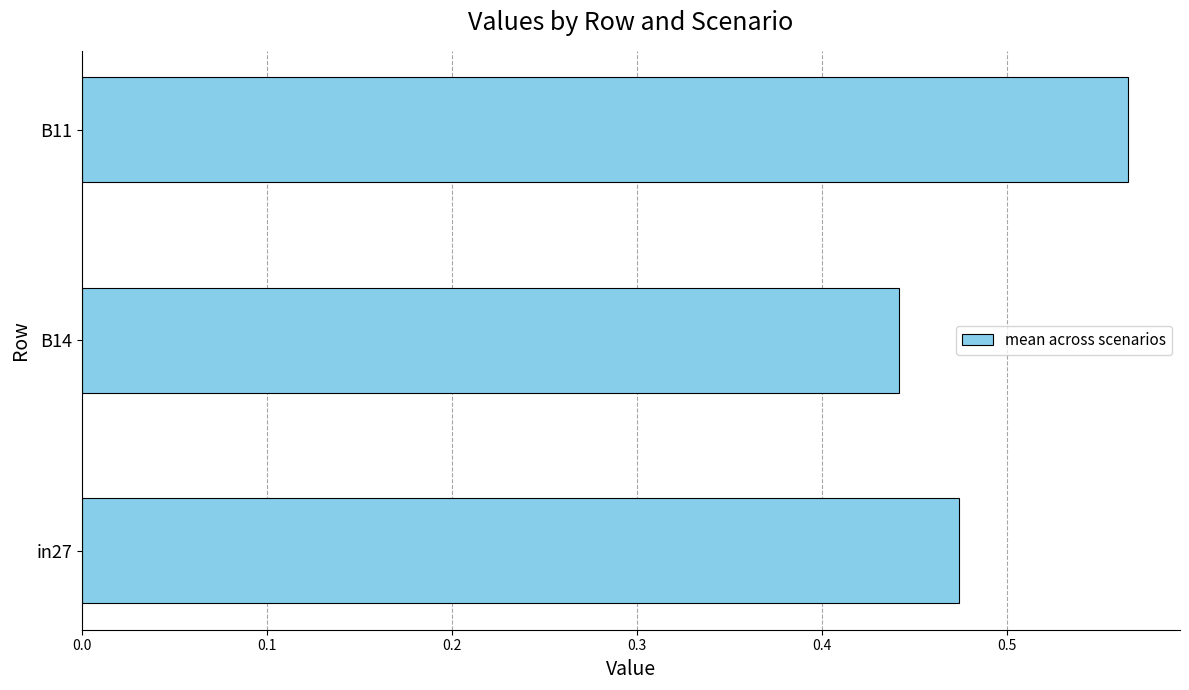

How many values are between 0 and 1?

3